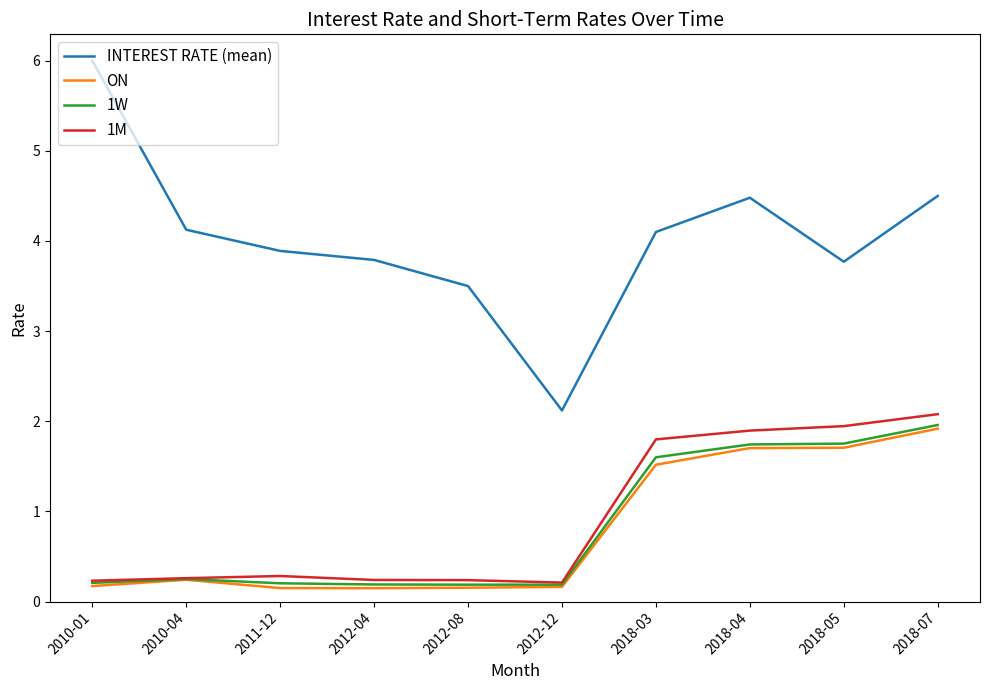

What position from the left is 2011-12?

3